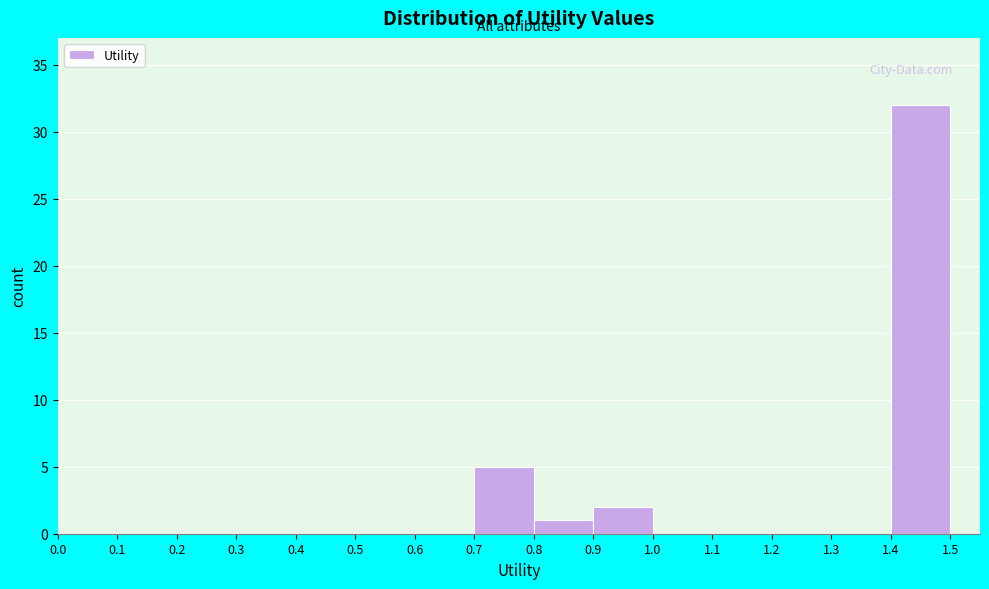

Reading left to right, transcribe this chart: for each bar, give the range it covers on the x-axis and its height. The values are not printed on the chart, so give them approximately, as read against the axis.

0.0 to 0.1: 0
0.1 to 0.2: 0
0.2 to 0.3: 0
0.3 to 0.4: 0
0.4 to 0.5: 0
0.5 to 0.6: 0
0.6 to 0.7: 0
0.7 to 0.8: 5
0.8 to 0.9: 1
0.9 to 1.0: 2
1.0 to 1.1: 0
1.1 to 1.2: 0
1.2 to 1.3: 0
1.3 to 1.4: 0
1.4 to 1.5: 32